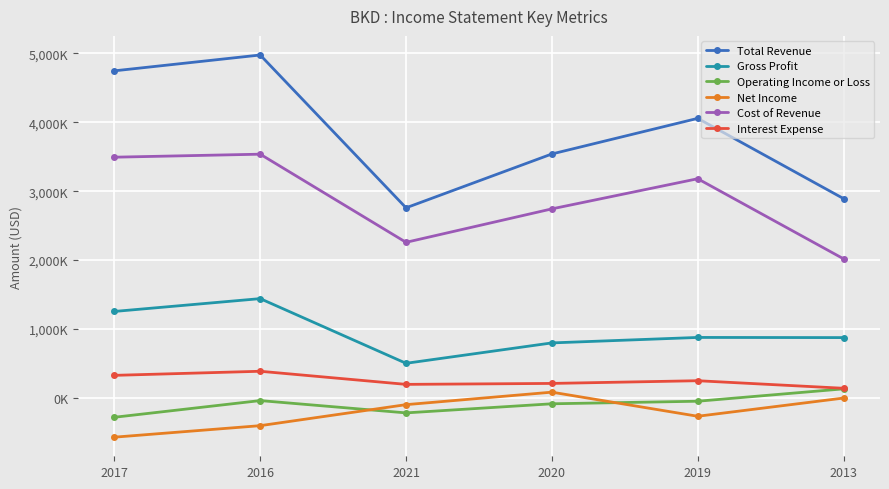

Which series has the largest total across all categories?

Total Revenue